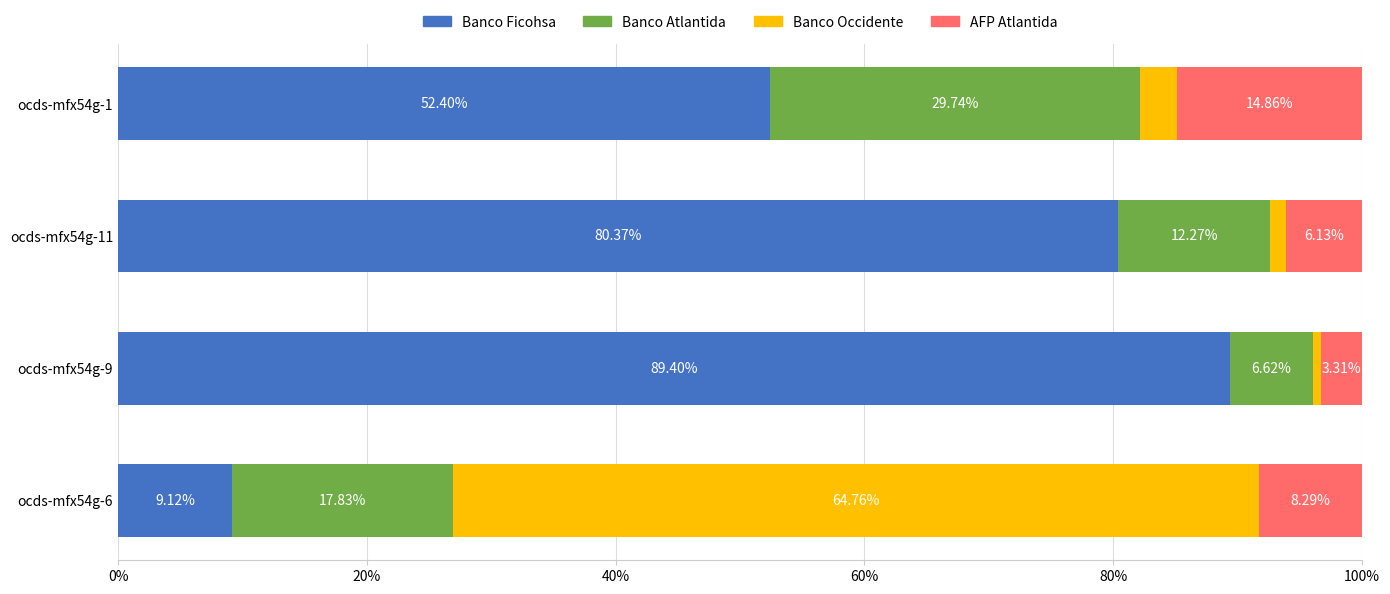

Rank the categories by Banco Ficohsa value from highest to lowest.

ocds-mfx54g-9, ocds-mfx54g-11, ocds-mfx54g-1, ocds-mfx54g-6